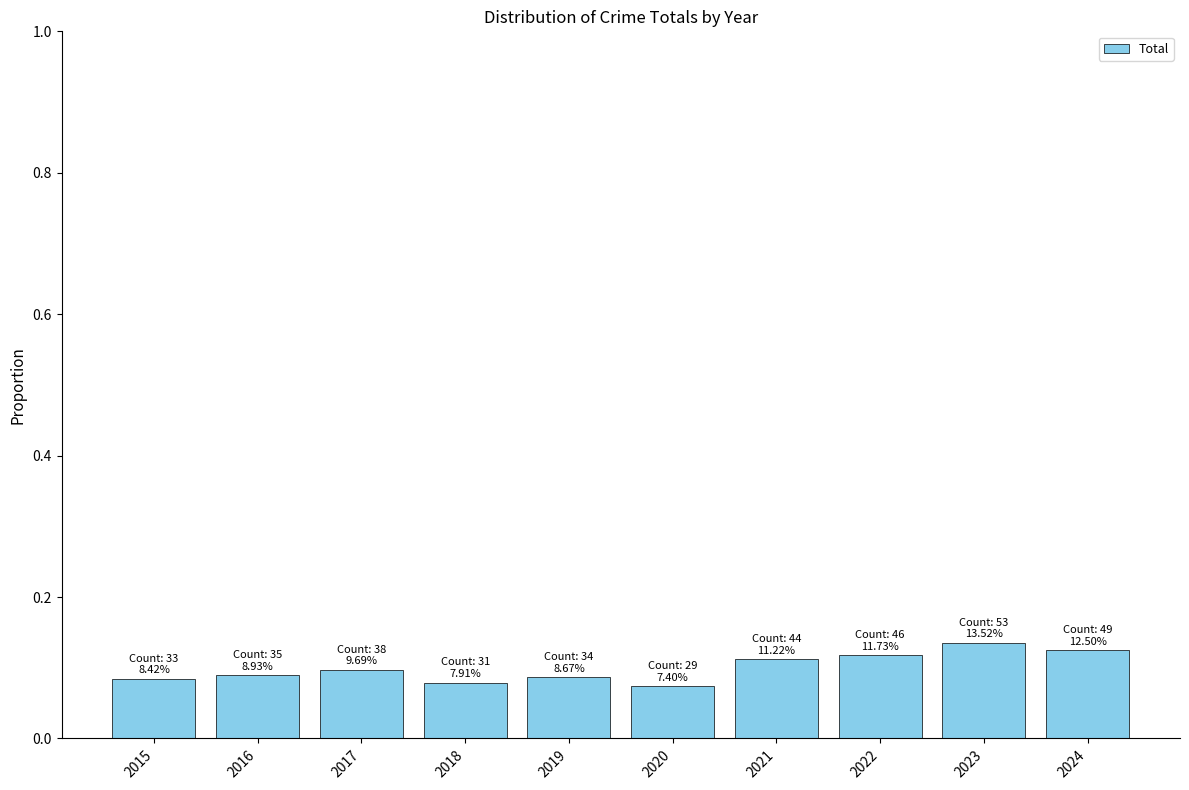

Count the values in the range 0 to 1.

10